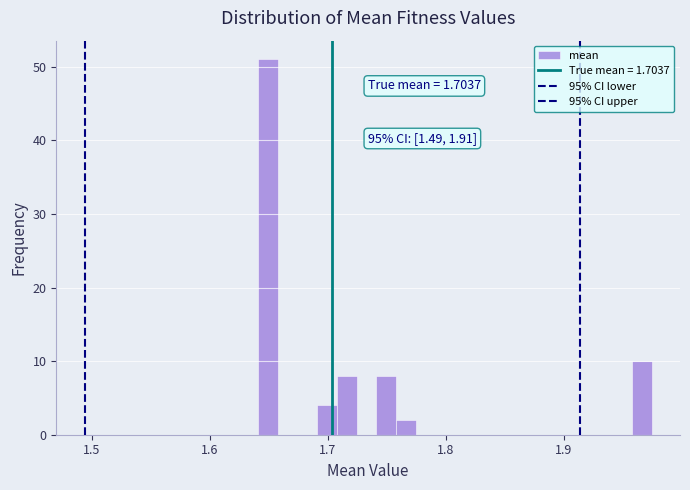

Read against the x-axis, roughly where is the centre of the tallest bar?

1.65